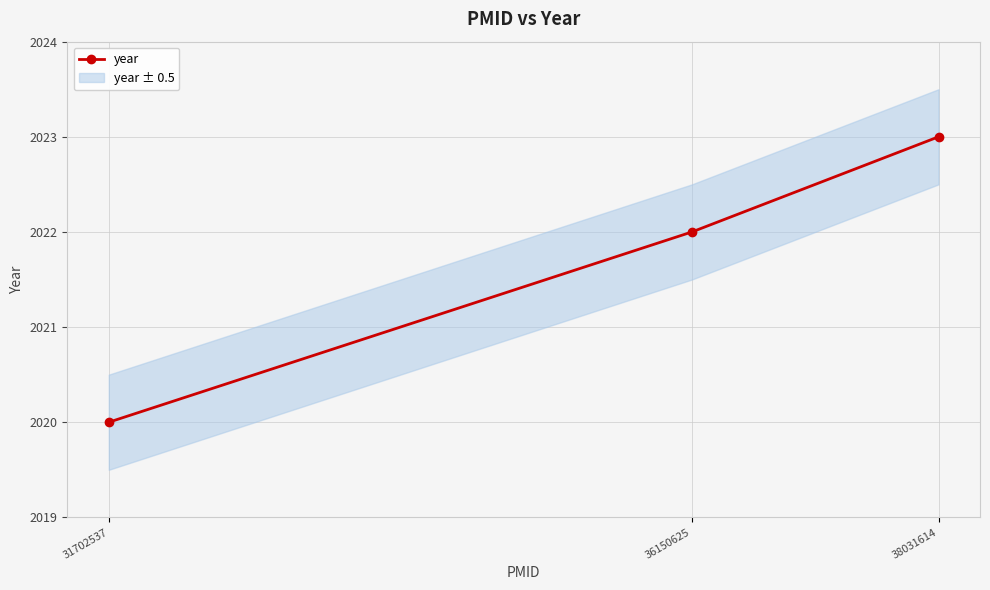

How many values are below 2022?

1